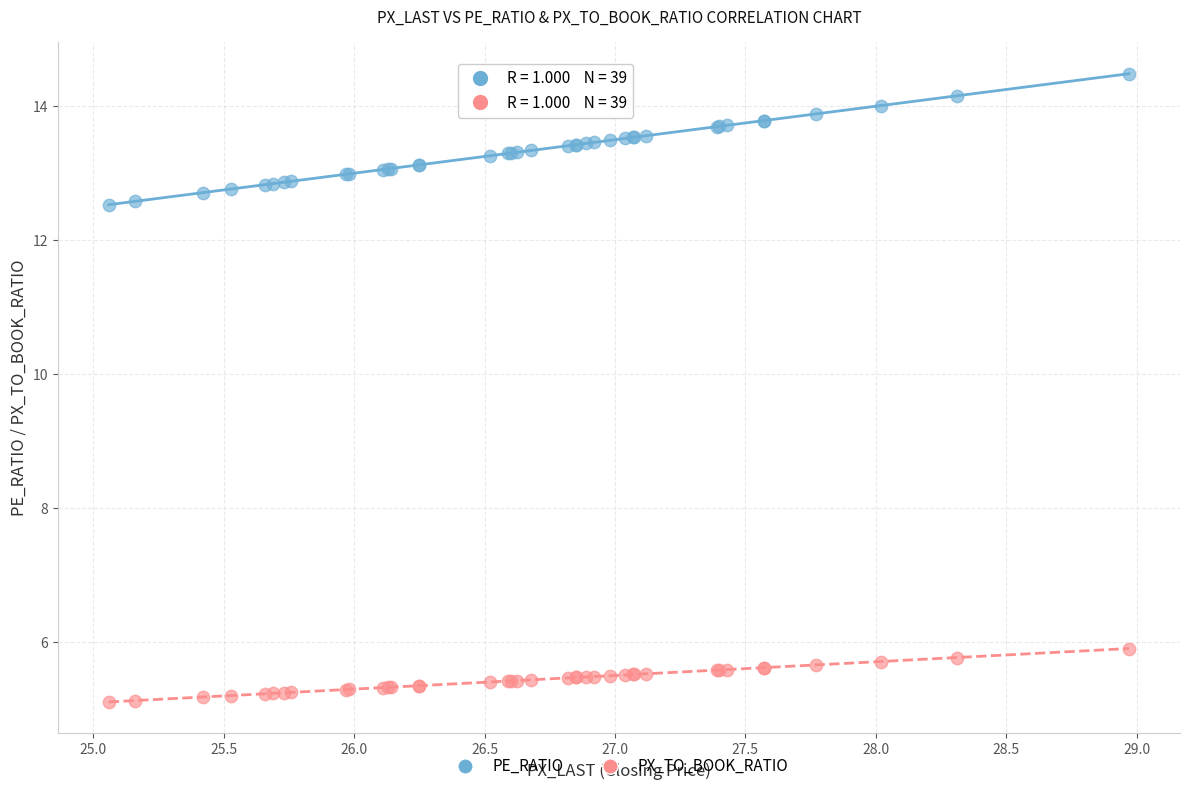

Across all series, what Y value is closest to 9?

5.9